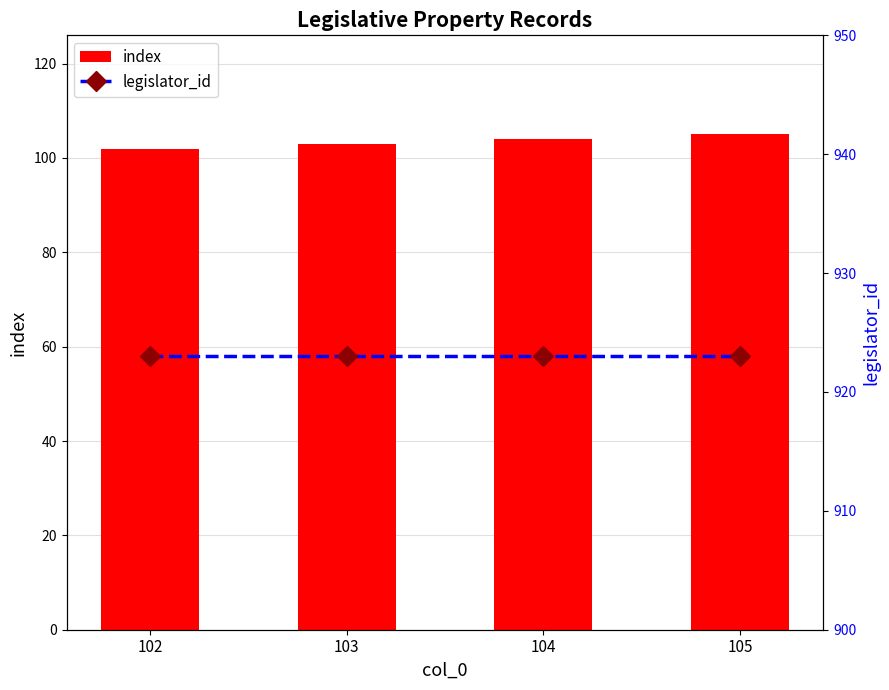

List the series in order of their peak value, lowest first.

index, legislator_id